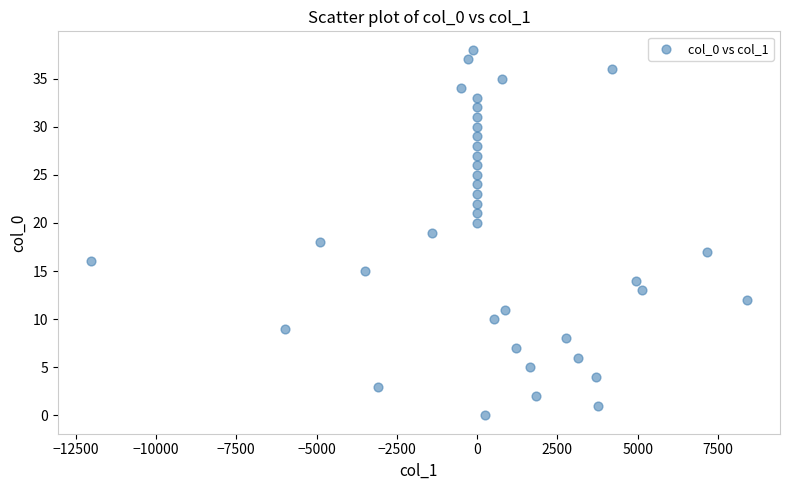

What is the range of Y values (max minus min)?

38